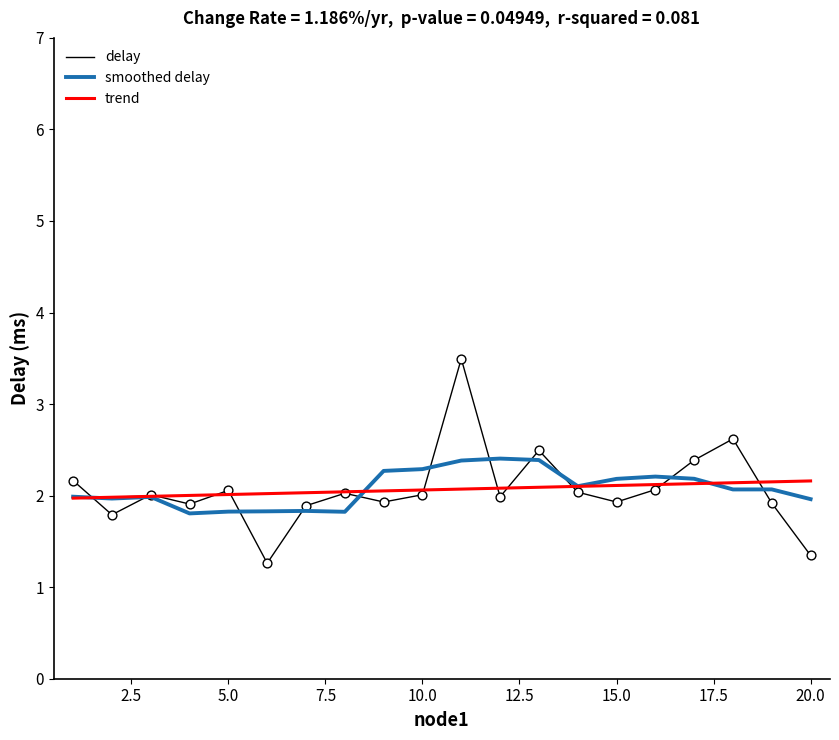

At how many categories does at least one series exceed 1?

20